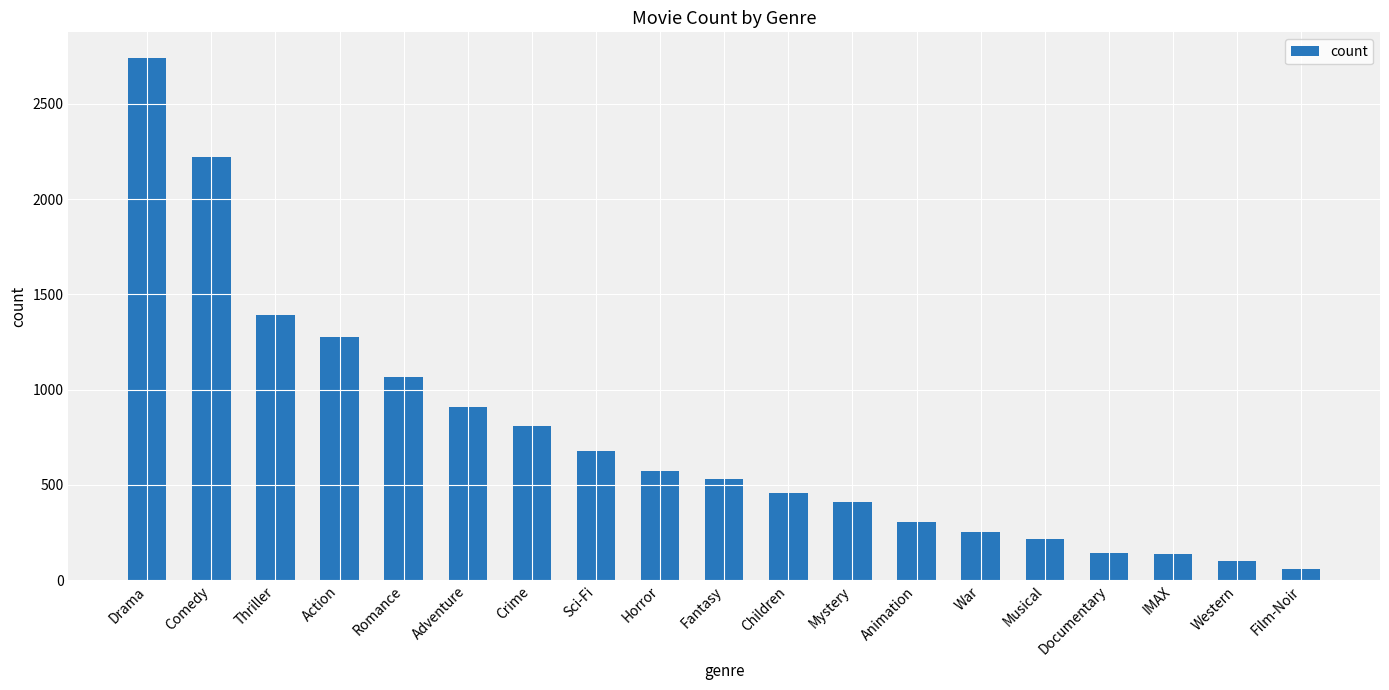

What is the difference between the maximum and second lowest values?

2636